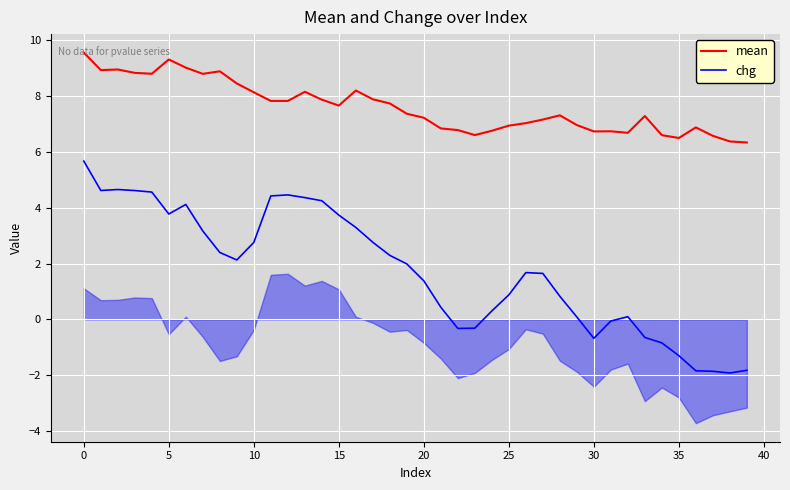

What is the approximate value of mean at 35?

6.5